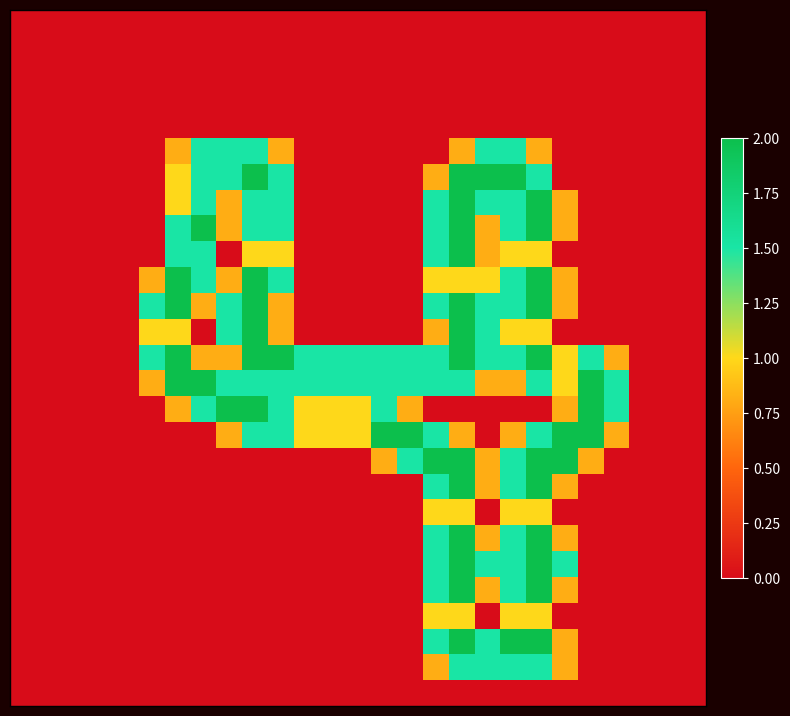

At how many categories does at least one series exceed 1?

19